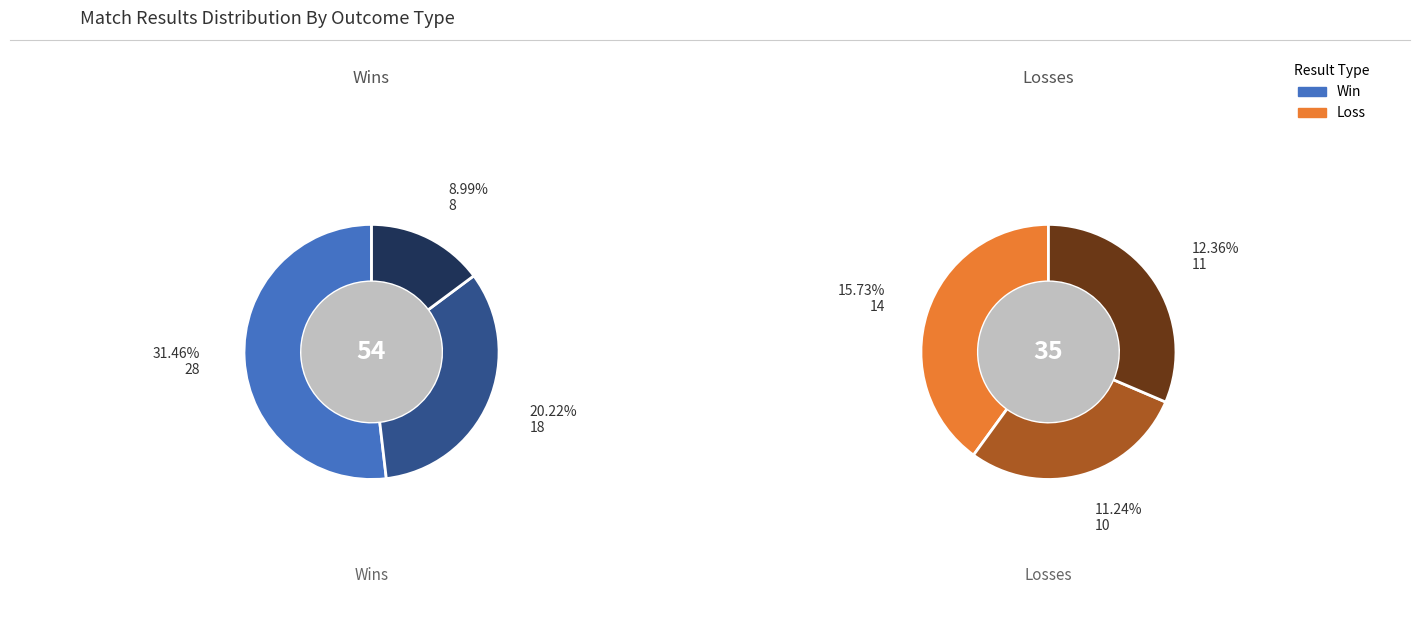

Count the number of slices in the pie.

6